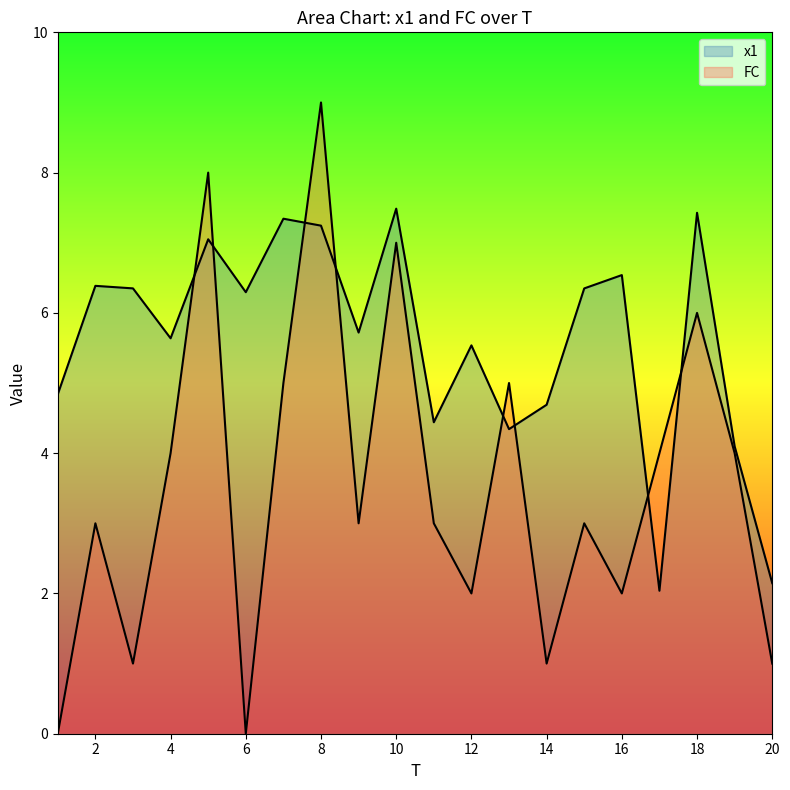

Is the value of FC at 5 greater than the value of x1 at 17?

Yes